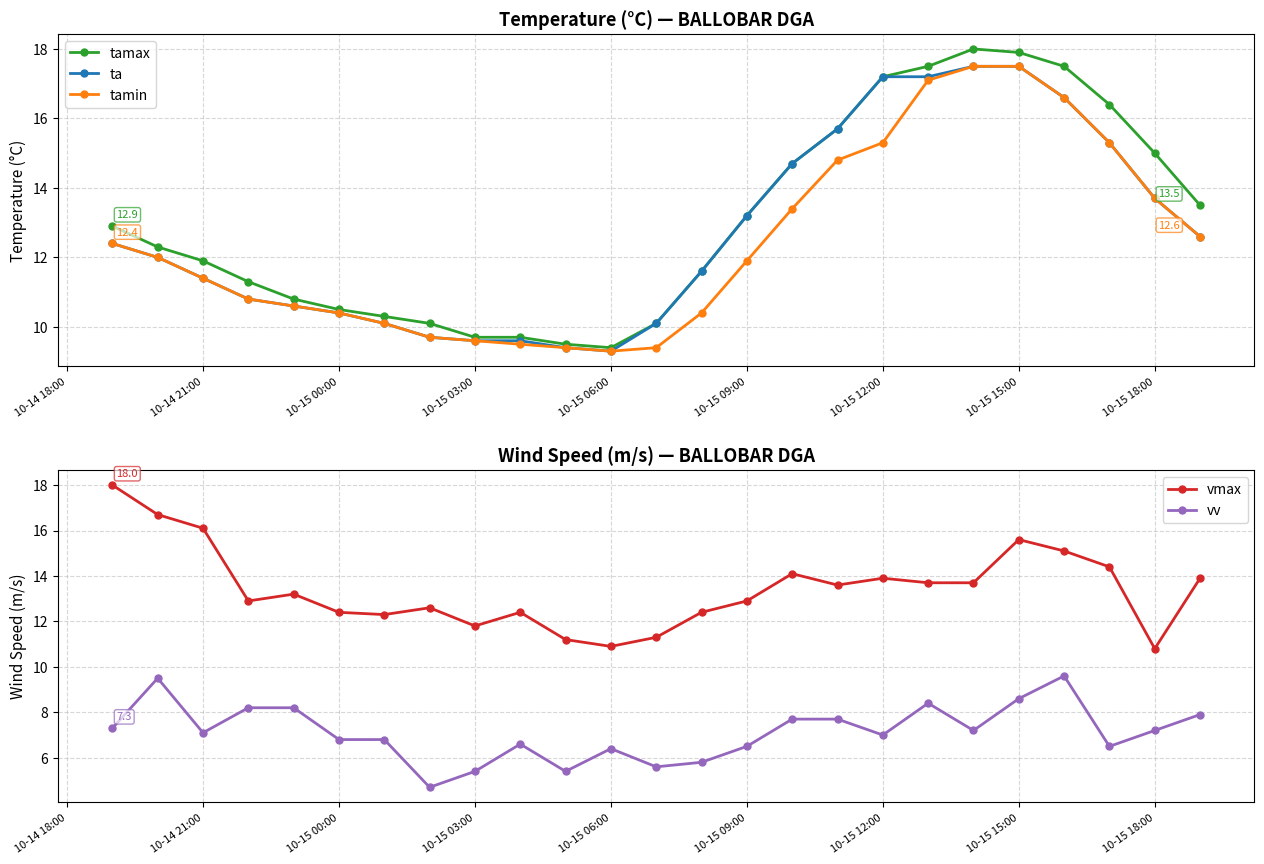

Does the chart display data point markers on the line(s)?

Yes